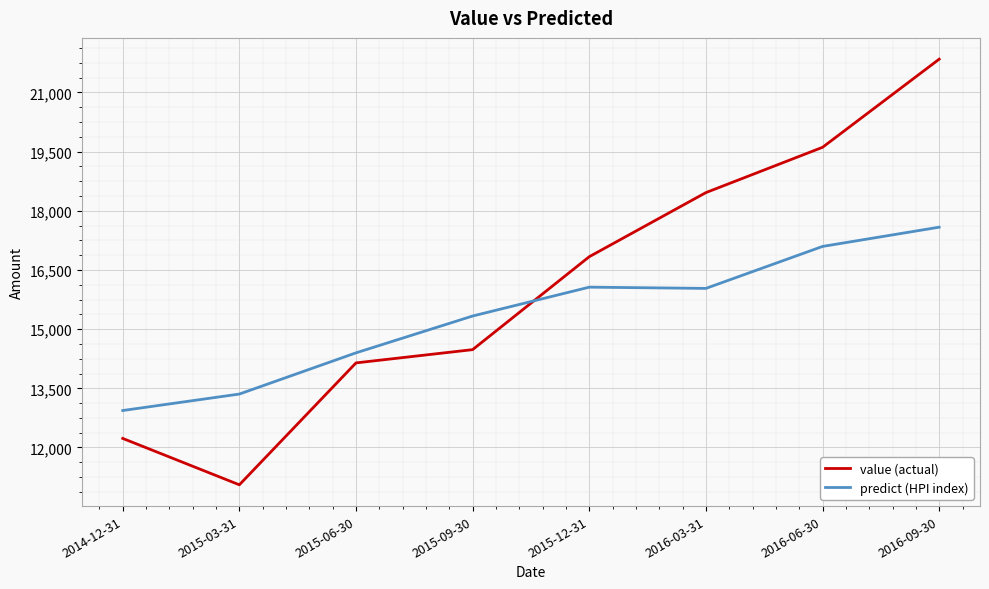

At how many categories does at least one series exceed 20054?

1